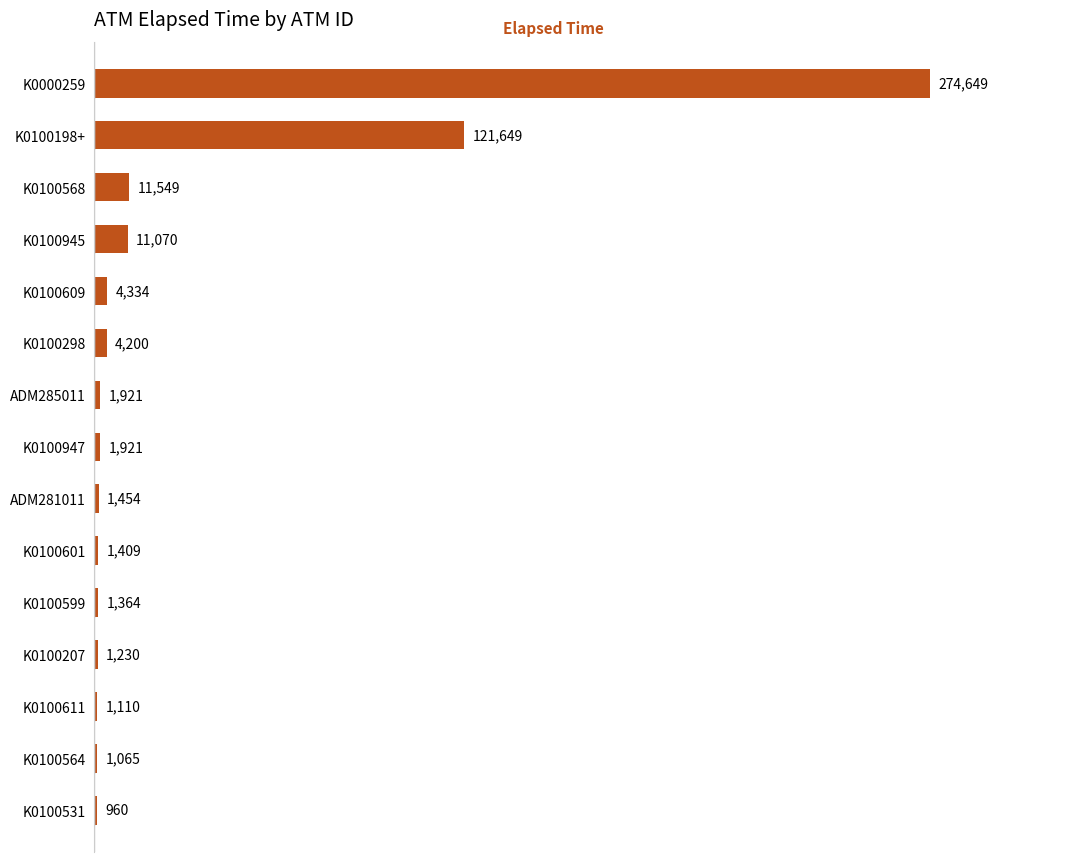

Reading top to bottom, what are all the values shown in this chart?

K0000259=274649	K0100198+=121649	K0100568=11549	K0100945=11070	K0100609=4334	K0100298=4200	ADM285011=1921	K0100947=1921	ADM281011=1454	K0100601=1409	K0100599=1364	K0100207=1230	K0100611=1110	K0100564=1065	K0100531=960